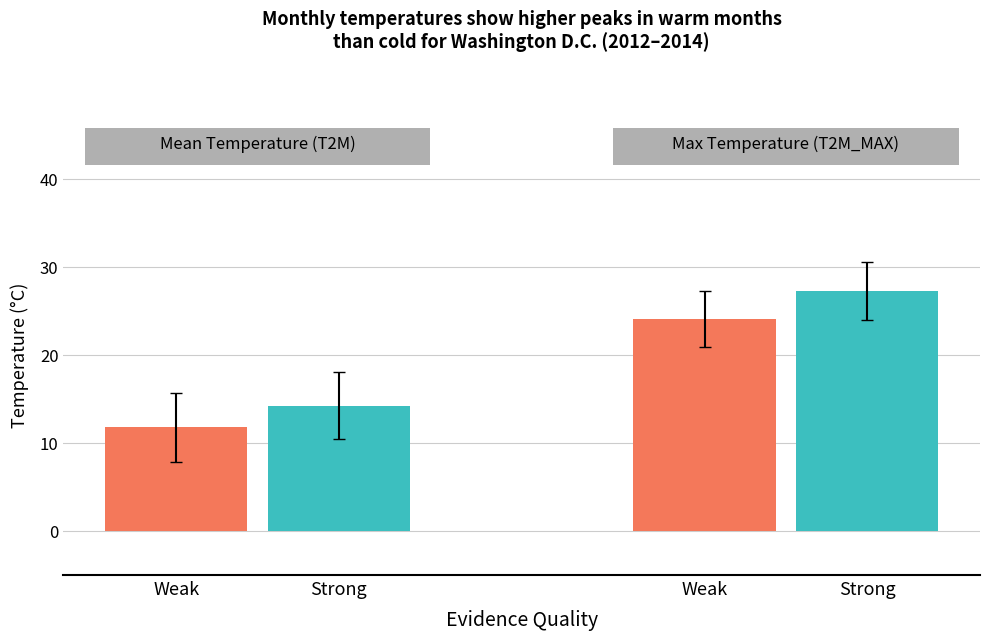

Which series has the widest spread of values?

T2M